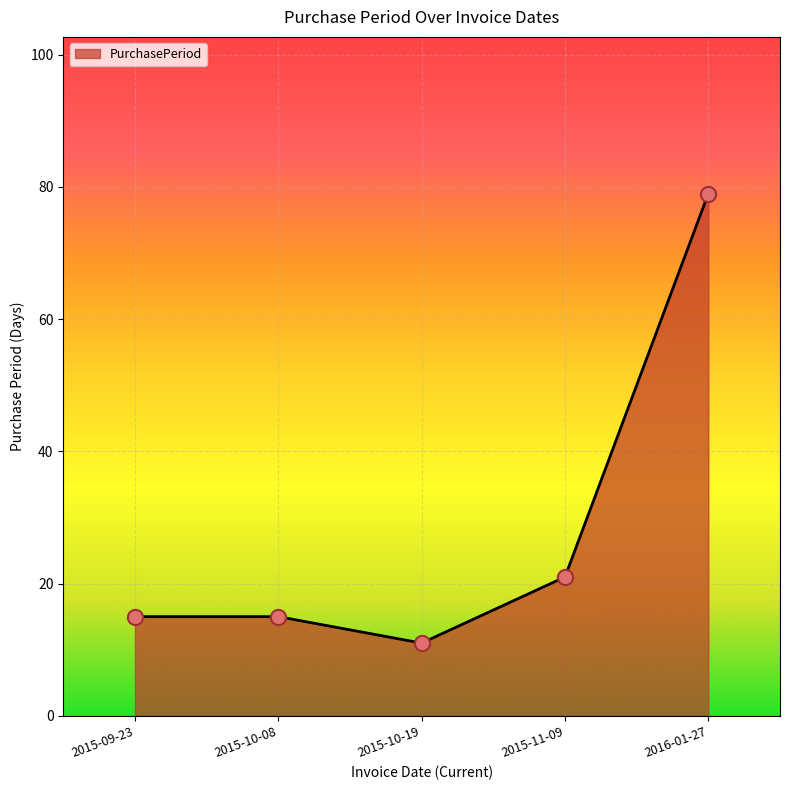

Between 2015-09-23 and 2016-01-27, which is larger?

2016-01-27